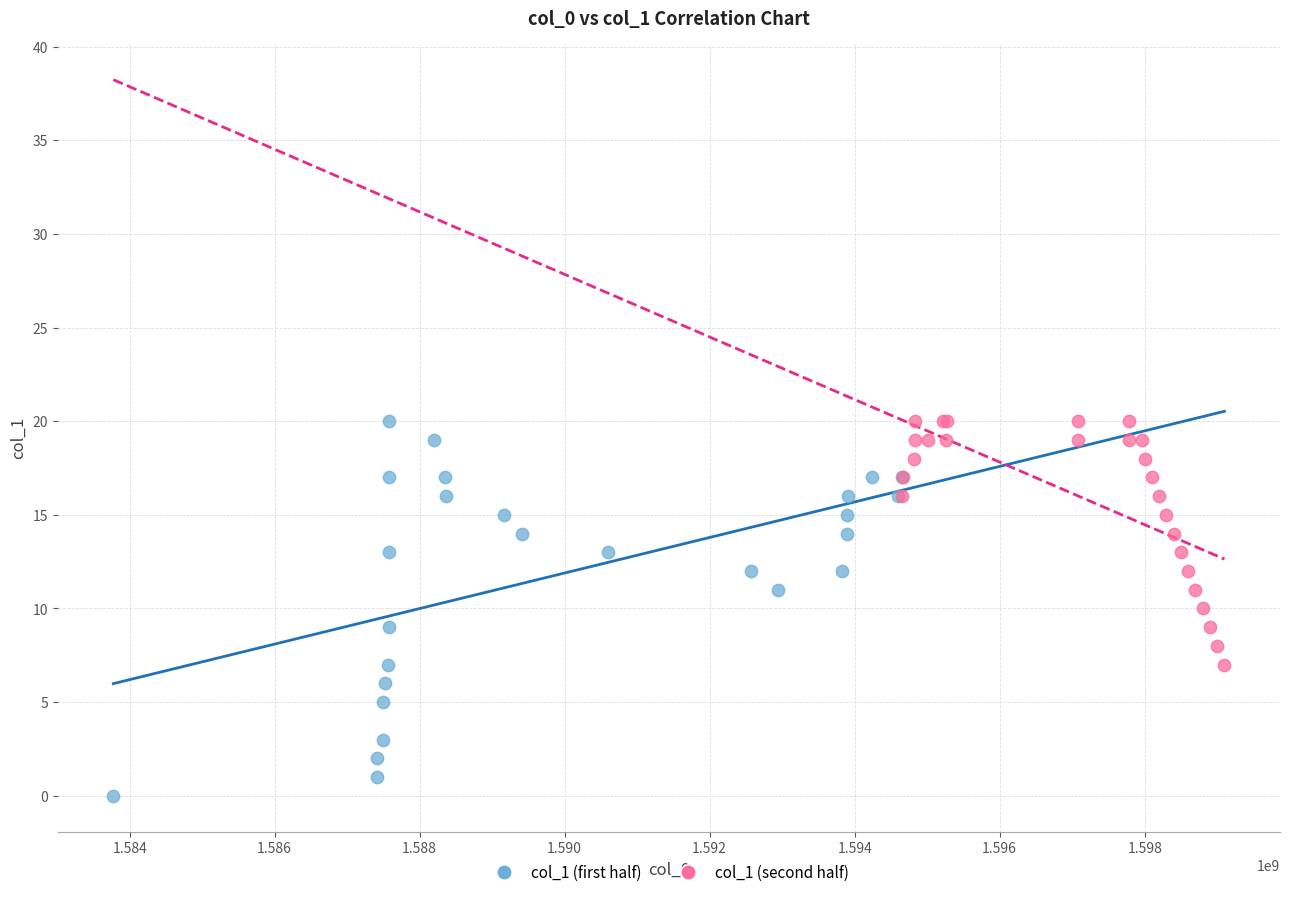

Which series has the widest spread of Y values?

col_1 (first half)